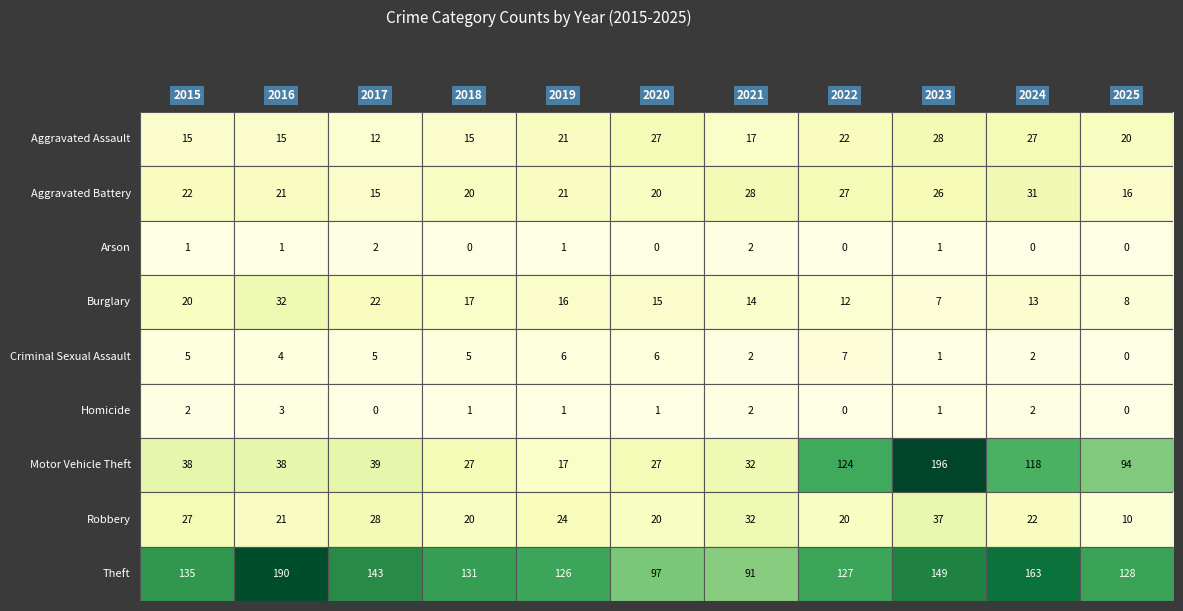

What is the maximum value shown in the chart?

196